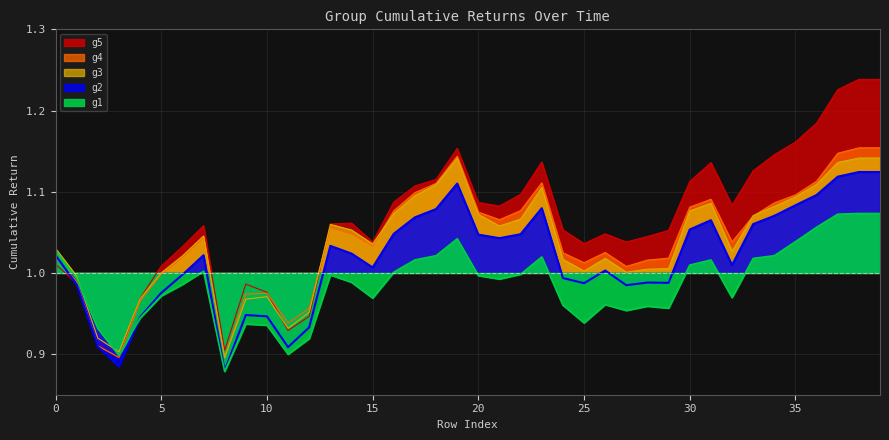

What is the sum of all g4 values?

41.6